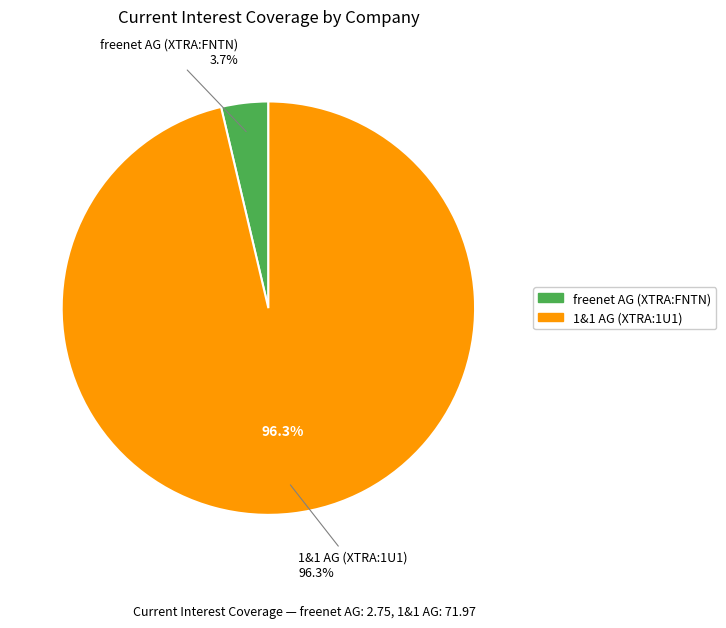

What is the majority slice?

1&1 AG (XTRA:1U1)